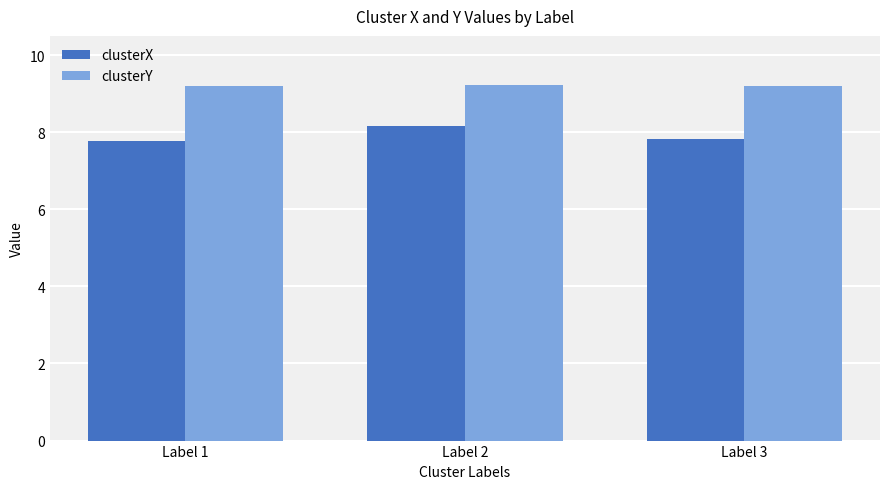

Rank the series at Label 3 from lowest to highest value.

clusterX, clusterY